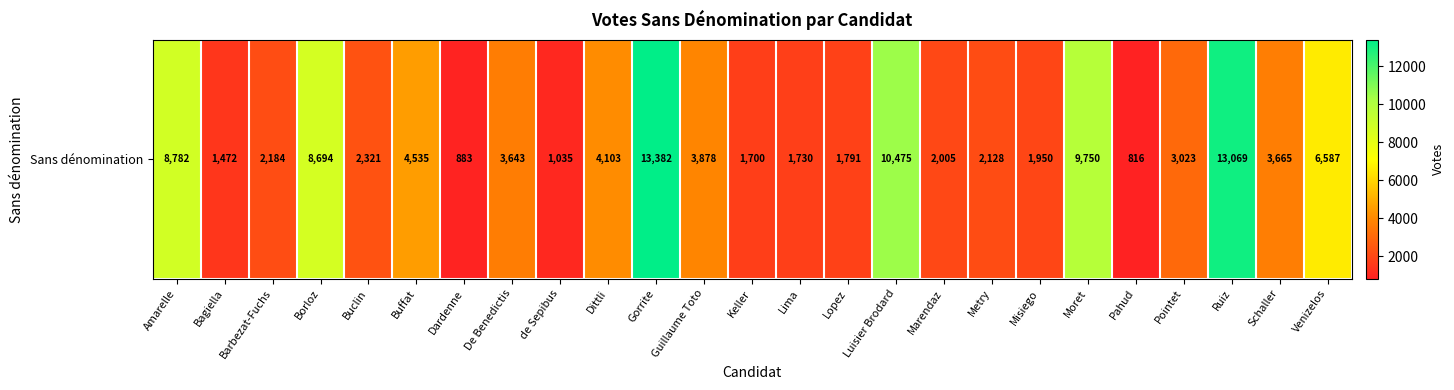

What is the change in value from Luisier Brodard to Pahud?

-9659